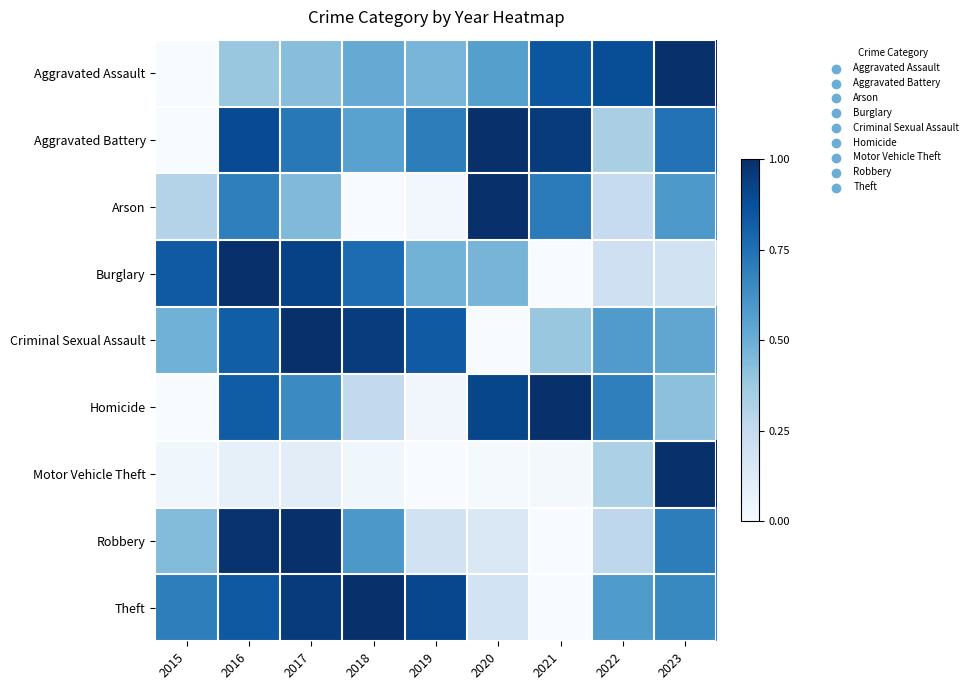

At which category does the chart reach its peak across all series?

2023